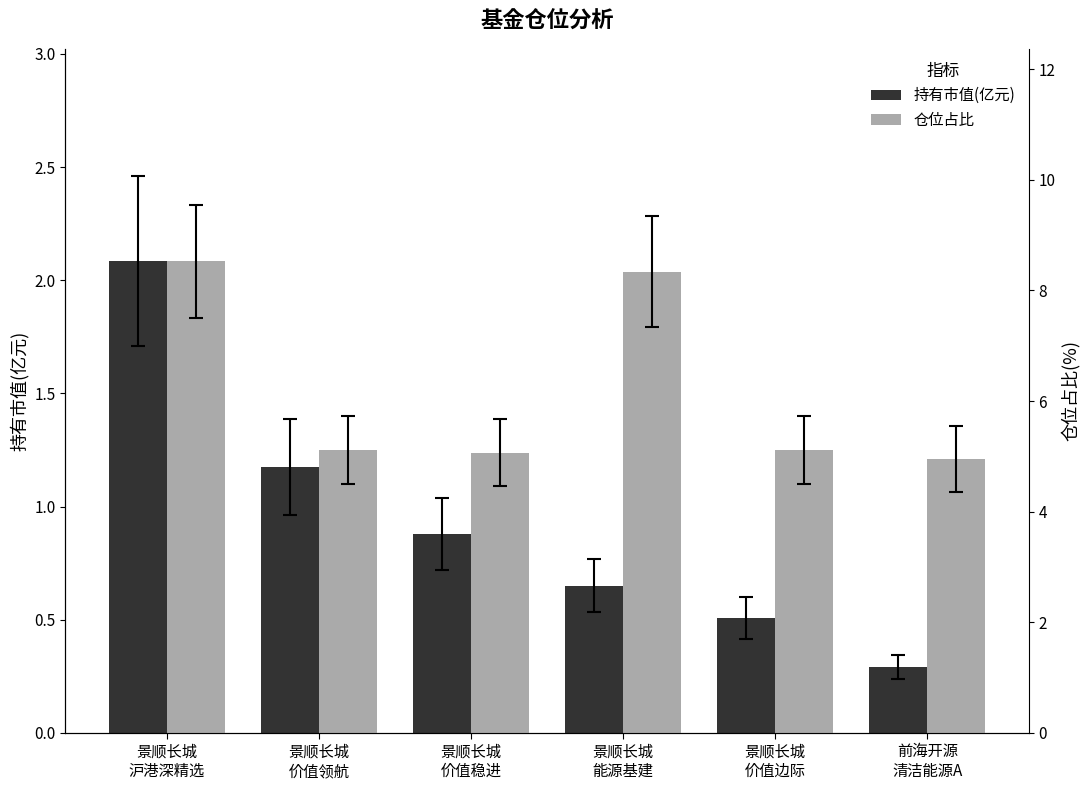

At which label does 仓位占比 first exceed 5?

景顺长城
沪港深精选